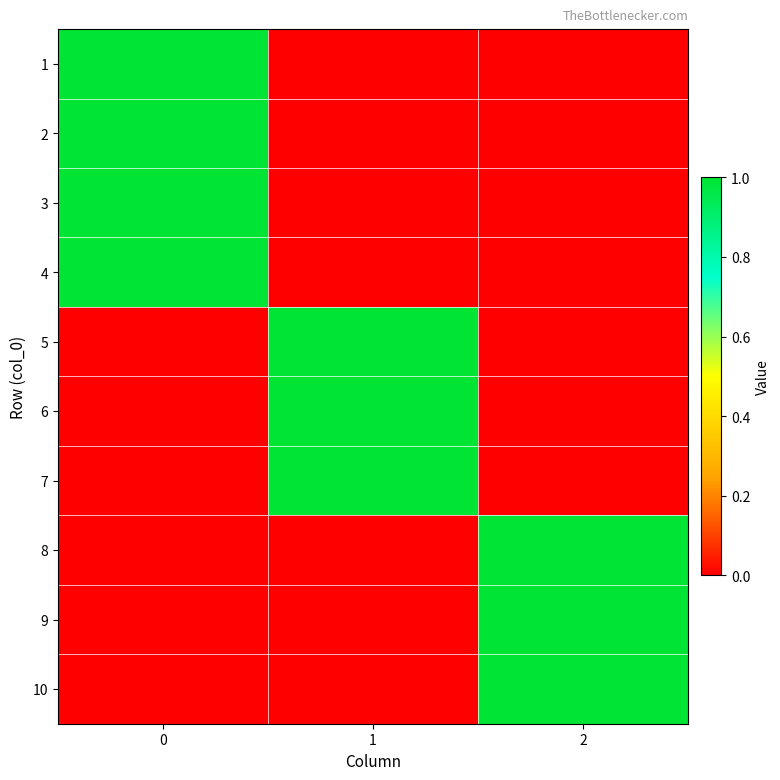

What is the greatest value displayed?

1